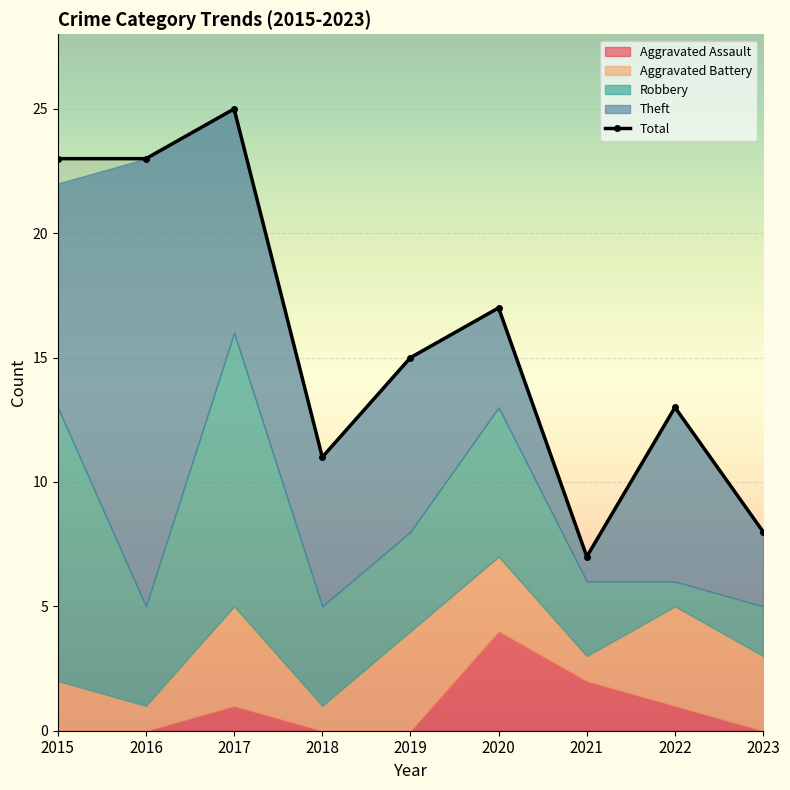

What is the difference between the values at 2017 and 2023?

17